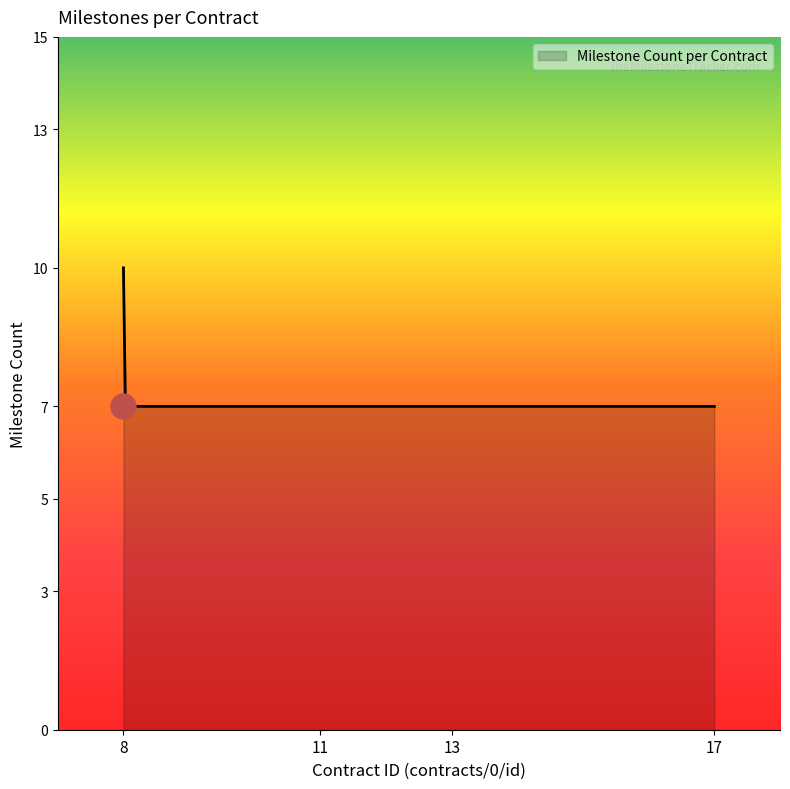

What is the sum of all values?

2103